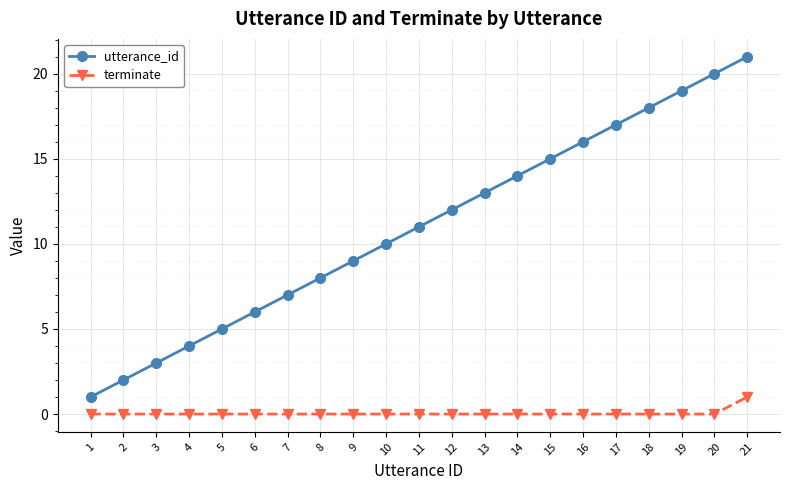

Rank the series by their maximum value, from lowest to highest.

terminate, utterance_id